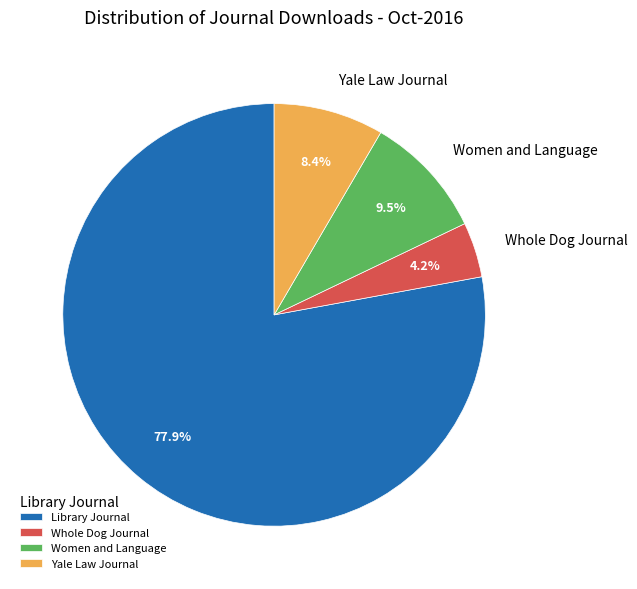

How much of the chart is everything except Library Journal?

22.1%